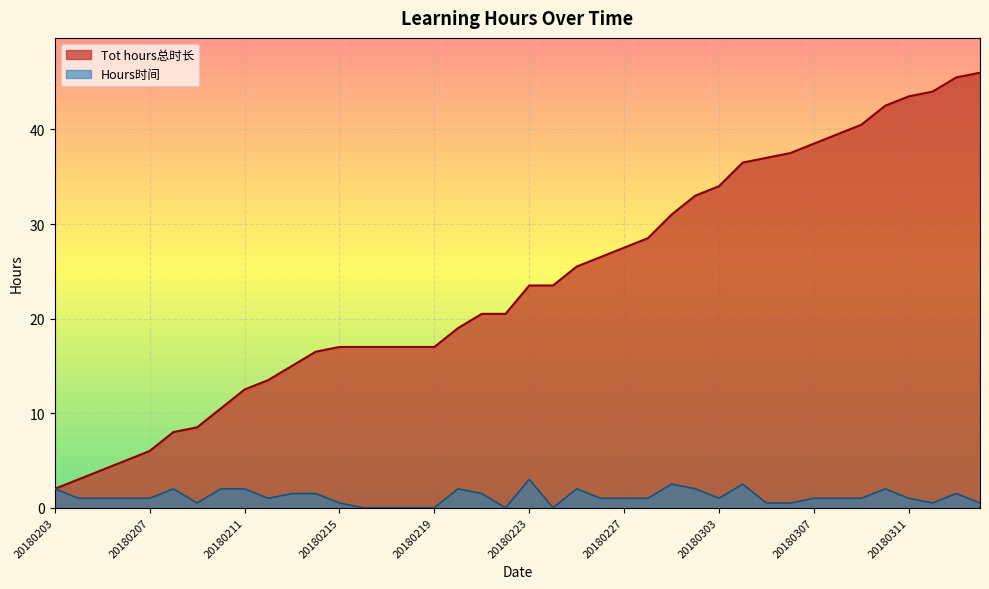

Reading left to right, list all the values displayed in this chart.

Tot hours总时长: 2.0	3.0	4.0	5.0	6.0	8.0	8.5	10.5	12.5	13.5	15.0	16.5	17.0	17.0	17.0	17.0	17.0	19.0	20.5	20.5	23.5	23.5	25.5	26.5	27.5	28.5	31.0	33.0	34.0	36.5	37.0	37.5	38.5	39.5	40.5	42.5	43.5	44.0	45.5	46.0
Hours时间: 2.0	1.0	1.0	1.0	1.0	2.0	0.5	2.0	2.0	1.0	1.5	1.5	0.5	0.0	0.0	0.0	0.0	2.0	1.5	0.0	3.0	0.0	2.0	1.0	1.0	1.0	2.5	2.0	1.0	2.5	0.5	0.5	1.0	1.0	1.0	2.0	1.0	0.5	1.5	0.5